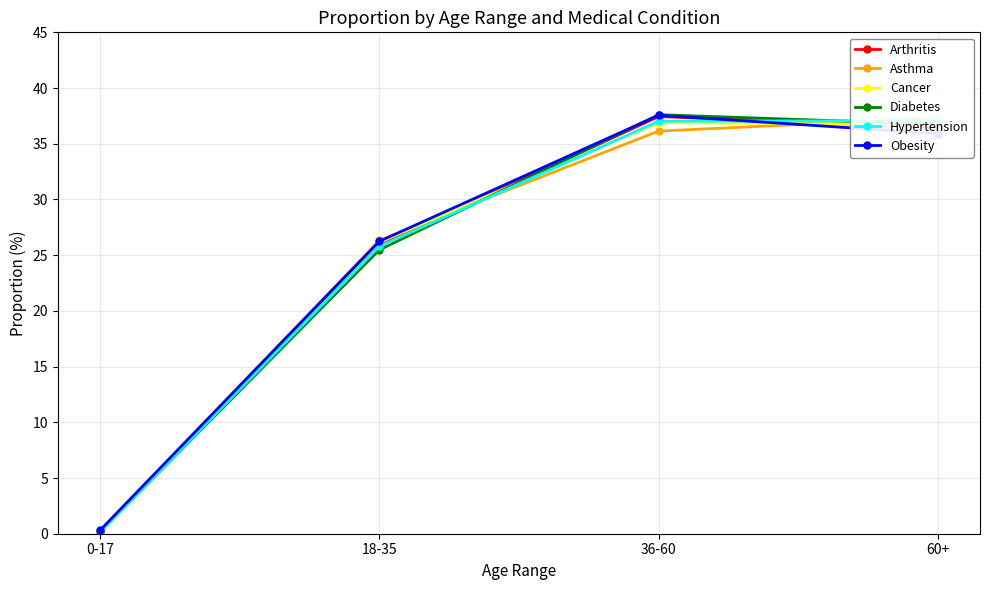

Is it true that Obesity equals 35.9 at 60+?

True